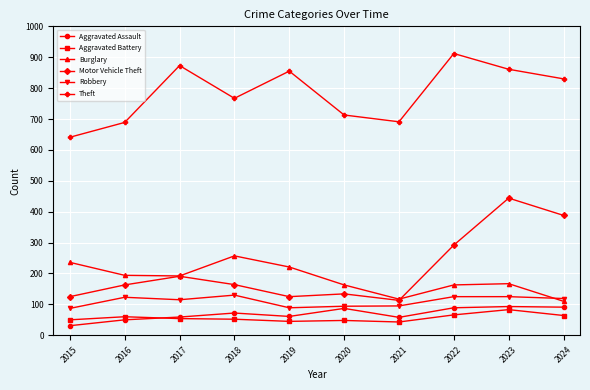

What are all the series names shown in the legend?

Aggravated Assault, Aggravated Battery, Burglary, Motor Vehicle Theft, Robbery, Theft